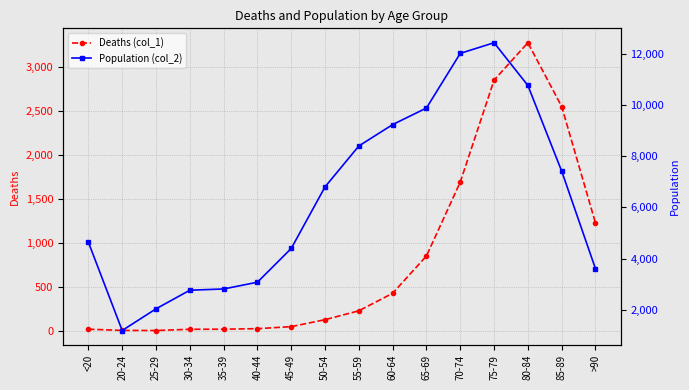

Reading left to right, what are all the values shown in this chart?

Deaths (col_1): 18	4	3	17	18	24	47	126	227	426	850	1690	2848	3273	2548	1224
Population (col_2): 4641	1191	2038	2765	2814	3078	4396	6803	8400	9236	9883	12018	12434	10764	7417	3604